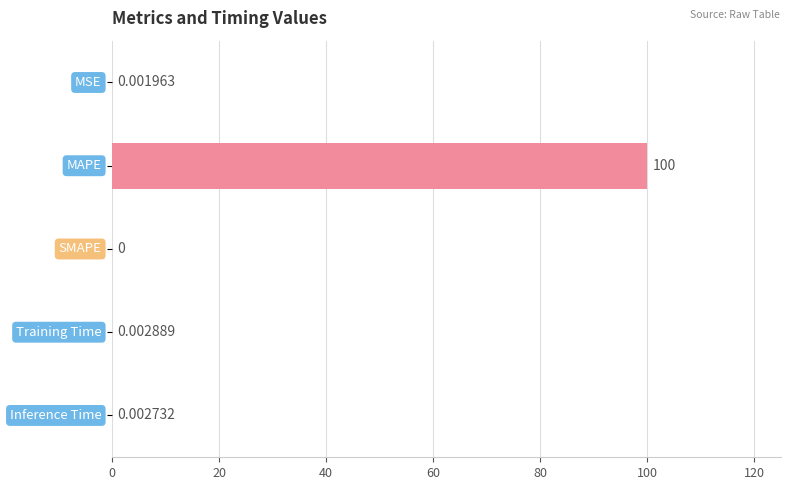

How many data points are above 0?

4